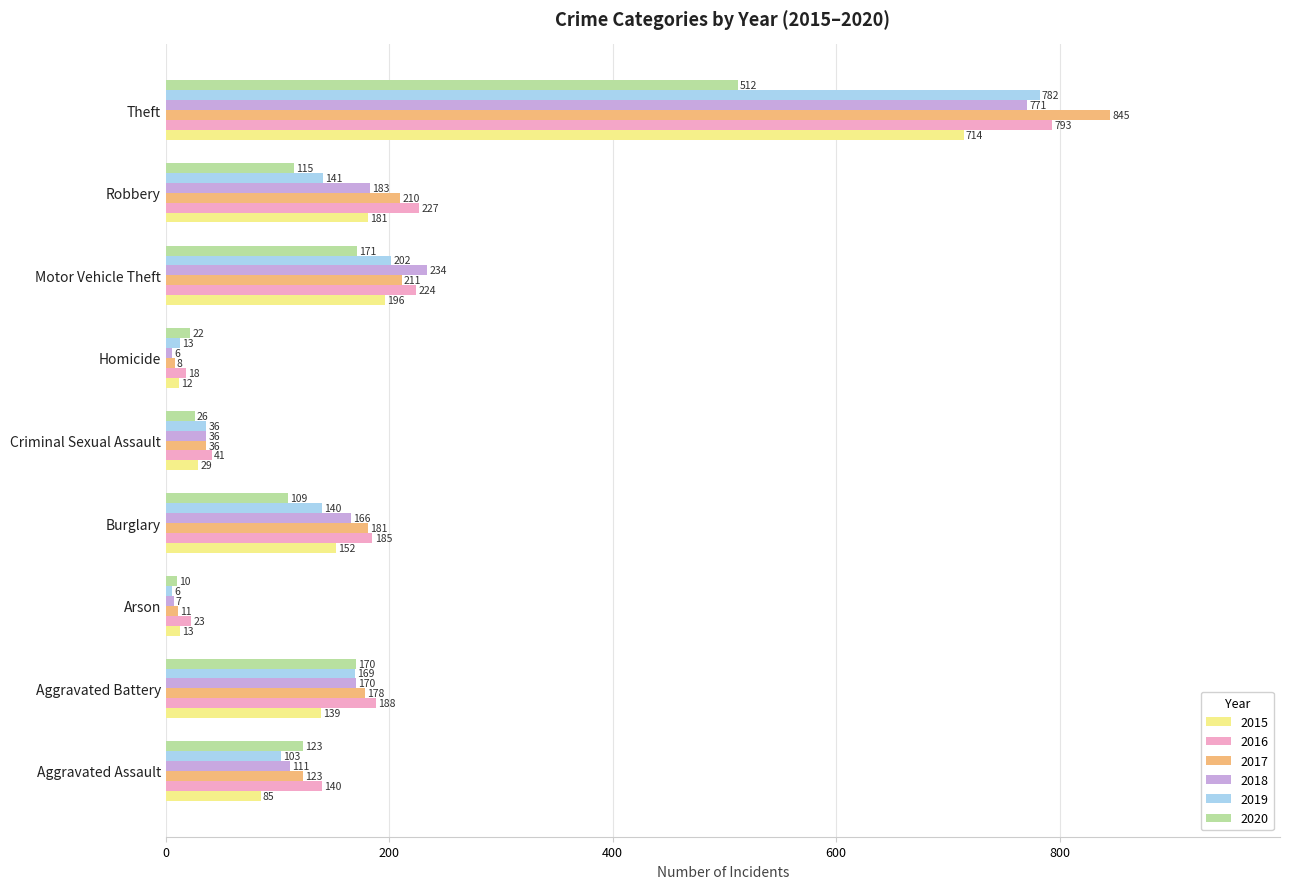

Rank the series at Robbery from lowest to highest value.

2020, 2019, 2015, 2018, 2017, 2016